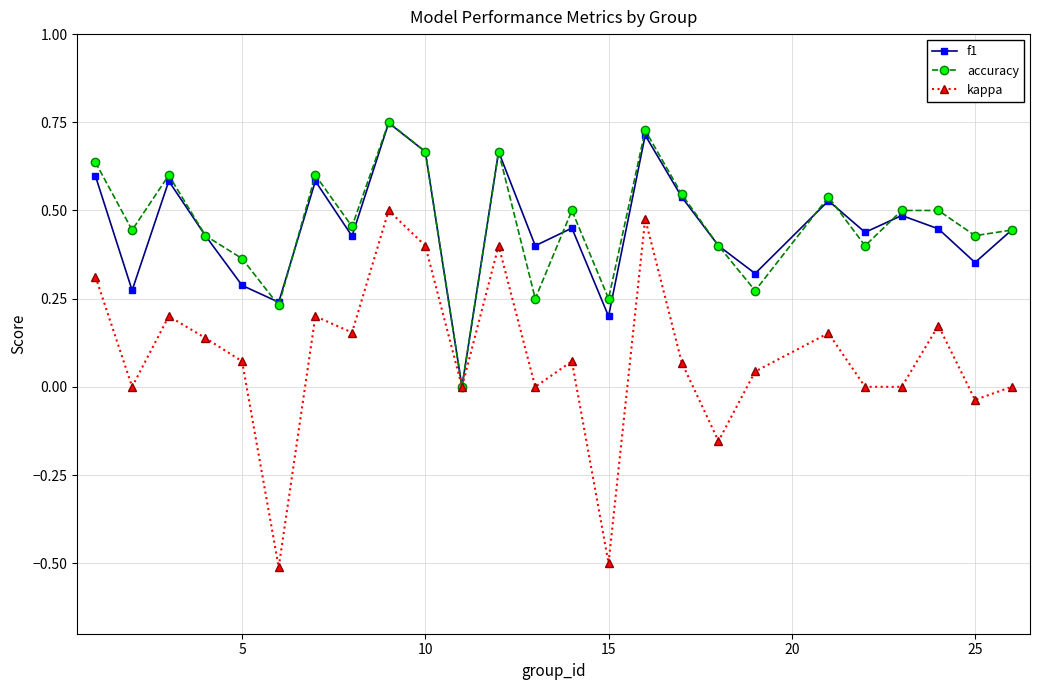

How many interior local peaks does the f1 series have?

8